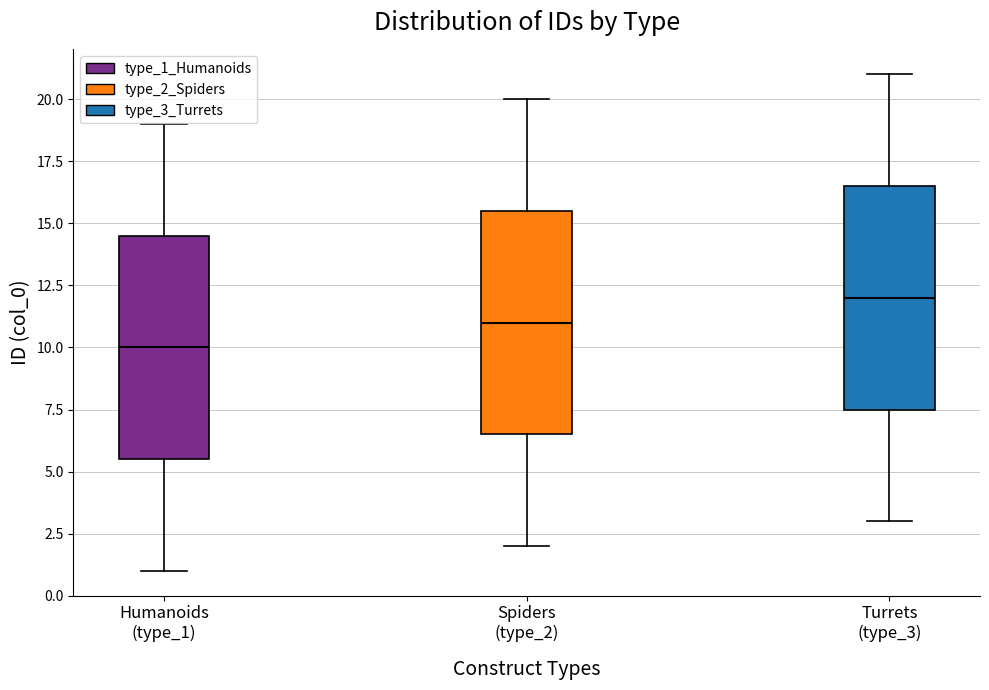

Reading left to right, read every box against the y-axis: the position of its median line, the range the box covers, and the ends of its whiskers. The values are not printed on the chart, so give them approximately, as read against the axis.

Humanoids (type_1): median 10.0, box 5.5 to 14.5, whiskers 1.0 to 19.0
Spiders (type_2): median 11.0, box 6.5 to 15.5, whiskers 2.0 to 20.0
Turrets (type_3): median 12.0, box 7.5 to 16.5, whiskers 3.0 to 21.0